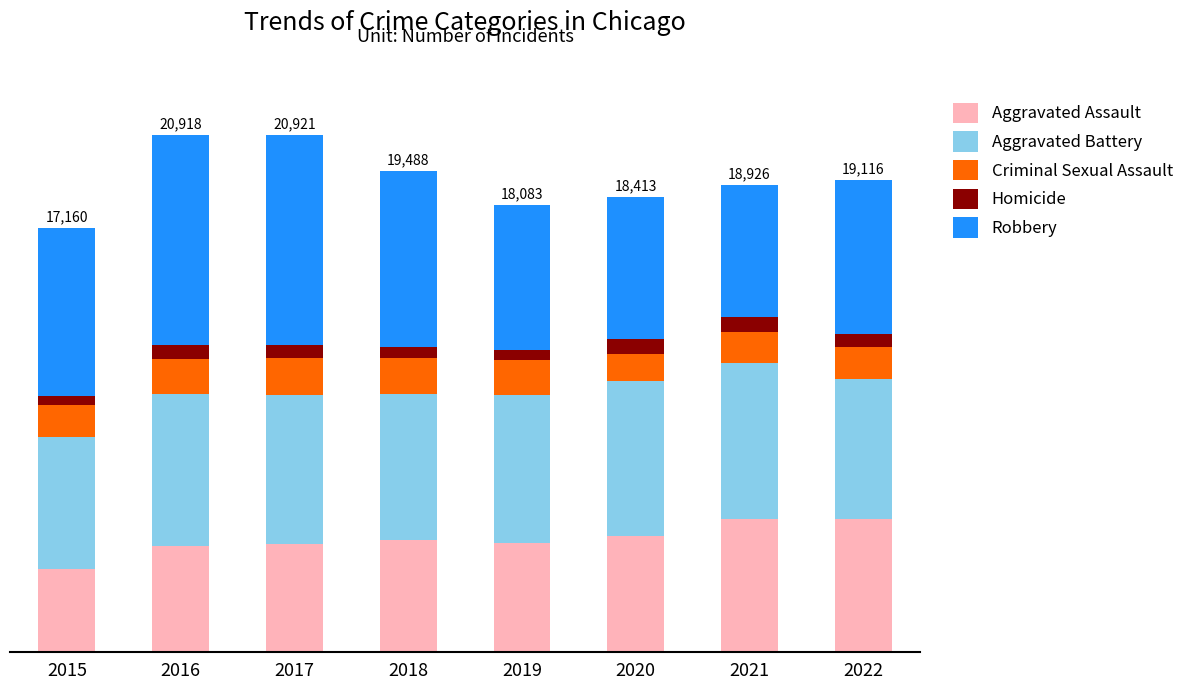

At how many categories does at least one series exceed 6951?

3